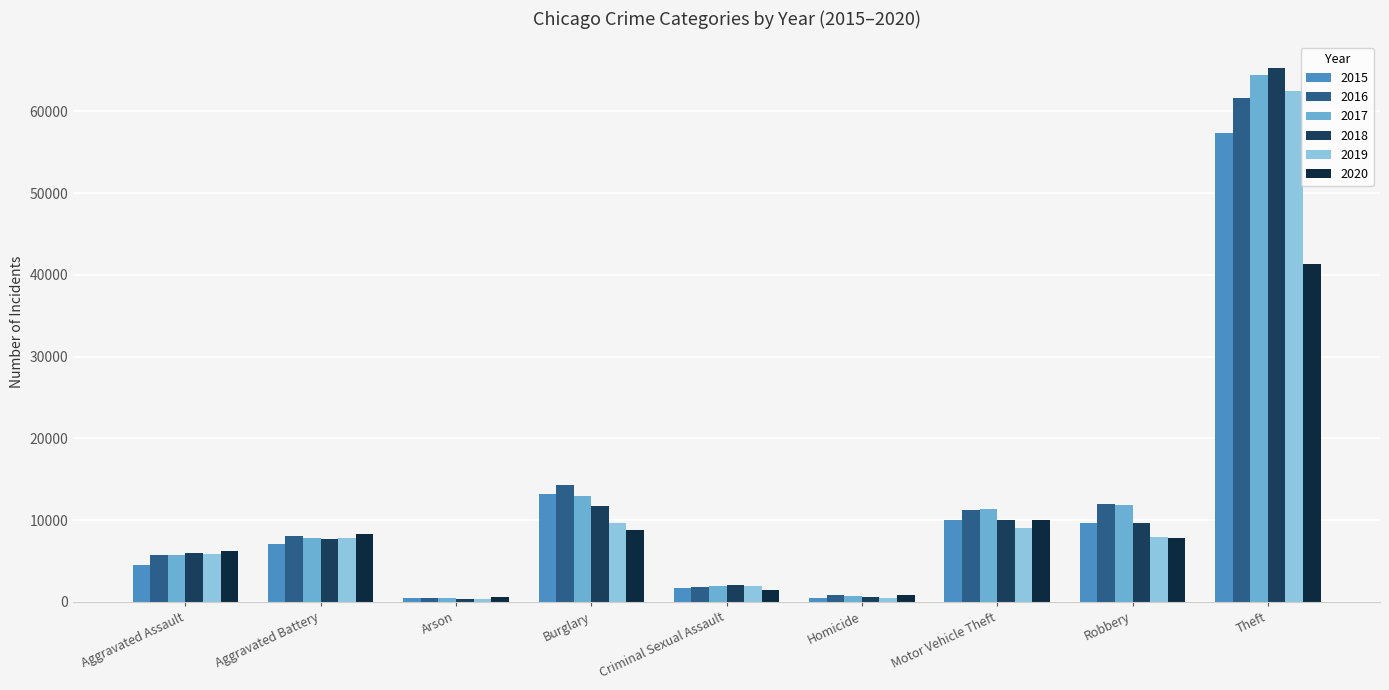

Reading left to right, extract all data points from this chart.

2015: Aggravated Assault=4480	Aggravated Battery=7019	Arson=448	Burglary=13184	Criminal Sexual Assault=1692	Homicide=496	Motor Vehicle Theft=10068	Robbery=9638	Theft=57350
2016: Aggravated Assault=5712	Aggravated Battery=8086	Arson=515	Burglary=14289	Criminal Sexual Assault=1845	Homicide=786	Motor Vehicle Theft=11286	Robbery=11960	Theft=61623
2017: Aggravated Assault=5793	Aggravated Battery=7845	Arson=444	Burglary=13001	Criminal Sexual Assault=1968	Homicide=672	Motor Vehicle Theft=11380	Robbery=11880	Theft=64386
2018: Aggravated Assault=6001	Aggravated Battery=7735	Arson=373	Burglary=11747	Criminal Sexual Assault=2025	Homicide=588	Motor Vehicle Theft=9985	Robbery=9681	Theft=65288
2019: Aggravated Assault=5841	Aggravated Battery=7858	Arson=376	Burglary=9638	Criminal Sexual Assault=1907	Homicide=499	Motor Vehicle Theft=8977	Robbery=7995	Theft=62494
2020: Aggravated Assault=6264	Aggravated Battery=8319	Arson=588	Burglary=8758	Criminal Sexual Assault=1480	Homicide=787	Motor Vehicle Theft=9959	Robbery=7855	Theft=41329